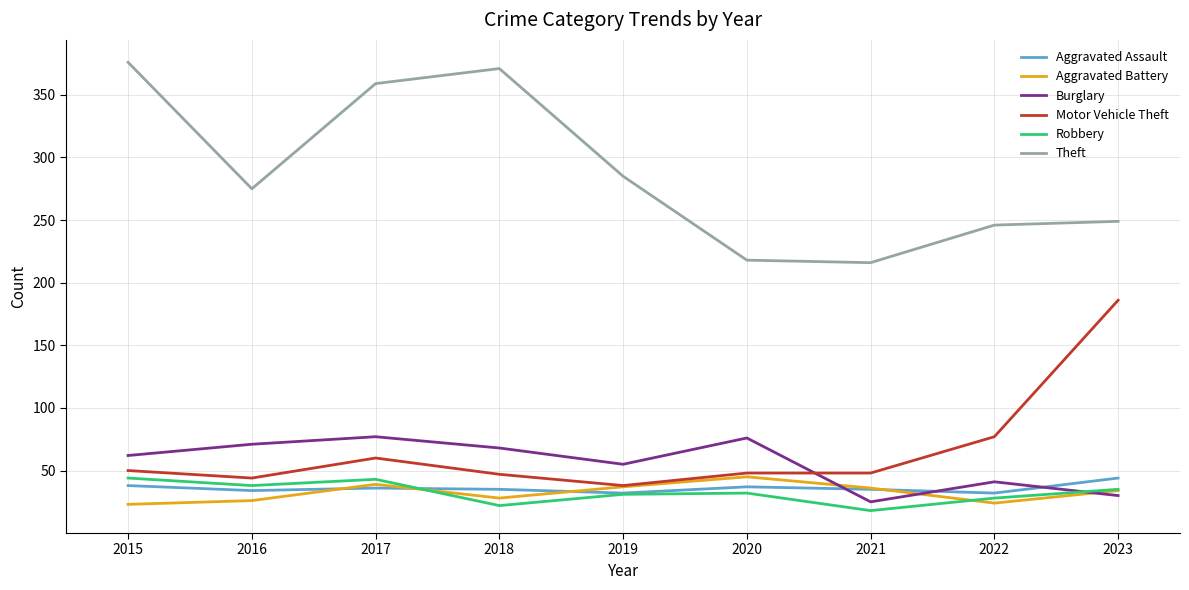

What is the sum of all Burglary values?

505